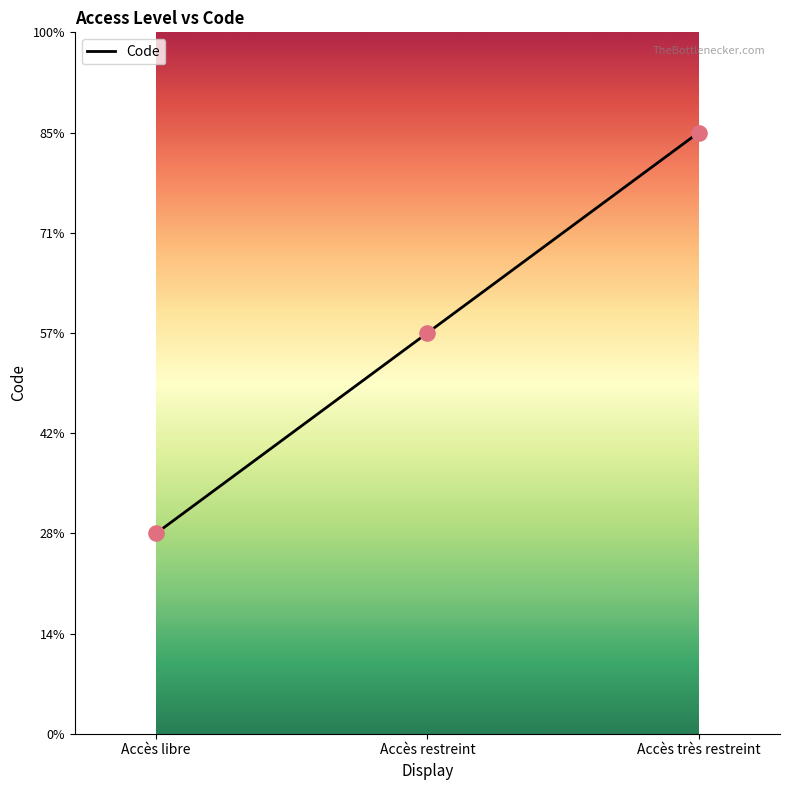

Between Accès libre and Accès très restreint, which is larger?

Accès très restreint